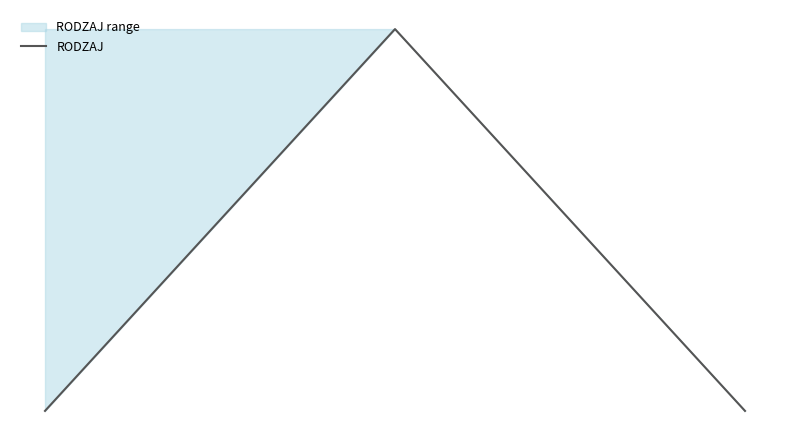

What is the difference between the values at 0 and 1?

250